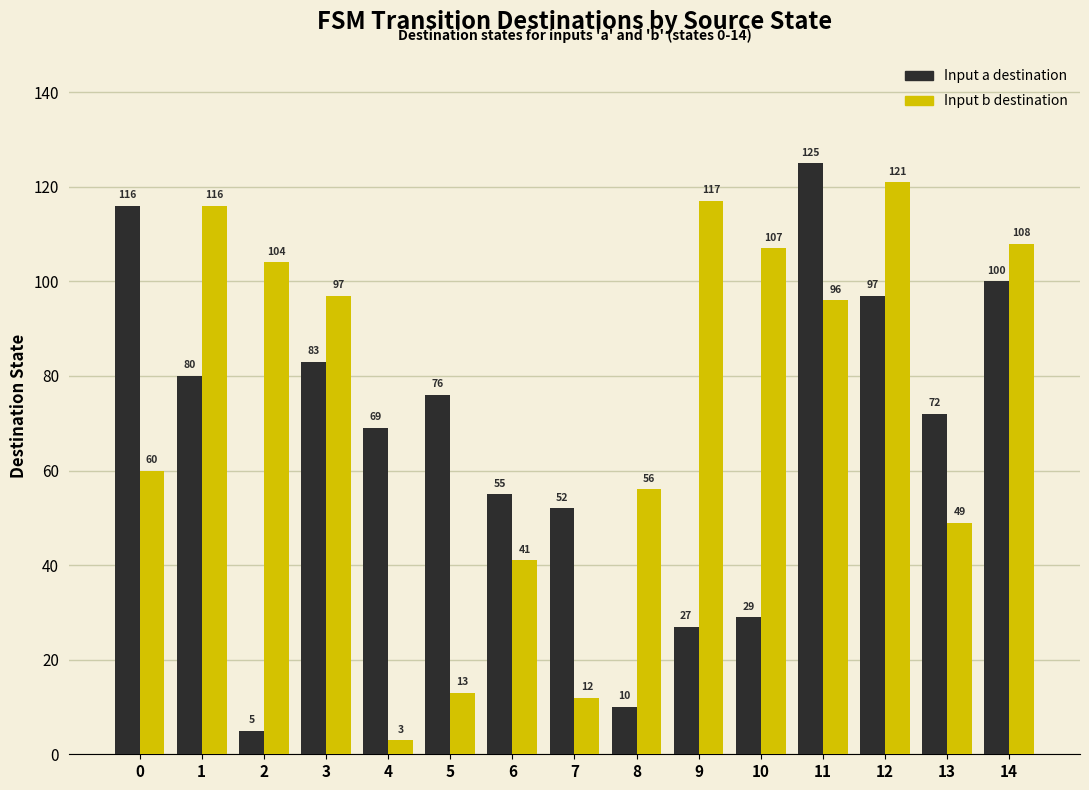

What is the minimum value shown in the chart?

3